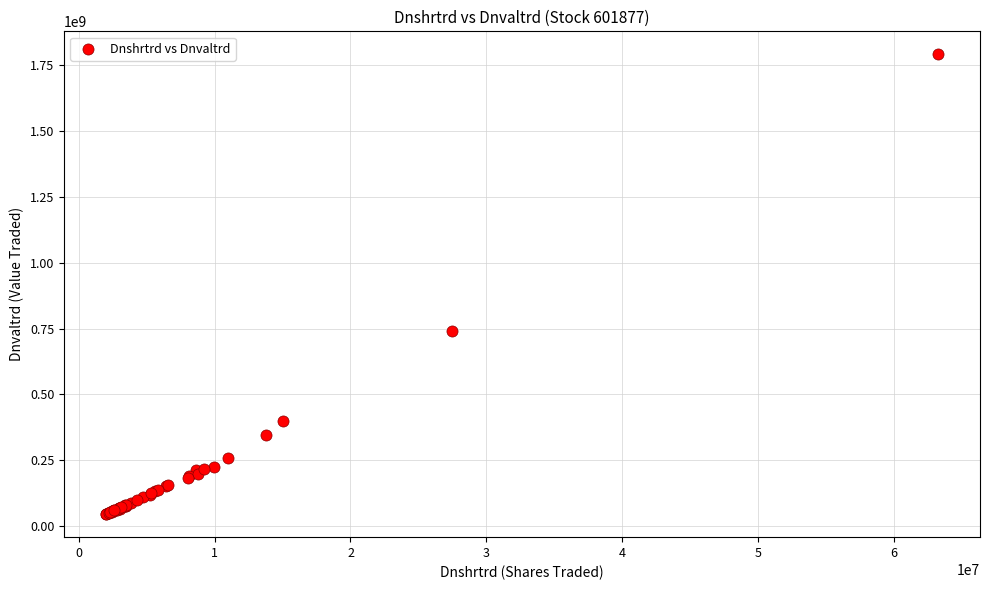

What Y value in the scatter plot is closest to 917823251?

741980521